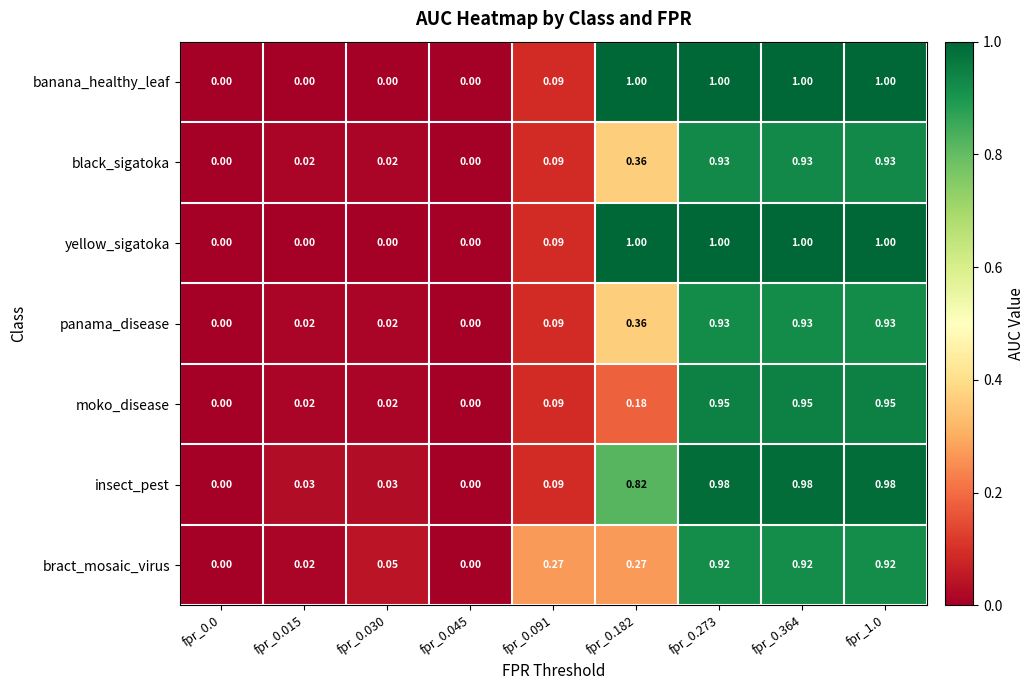

Is the value of banana_healthy_leaf at fpr_0.091 greater than the value of bract_mosaic_virus at fpr_0.182?

No